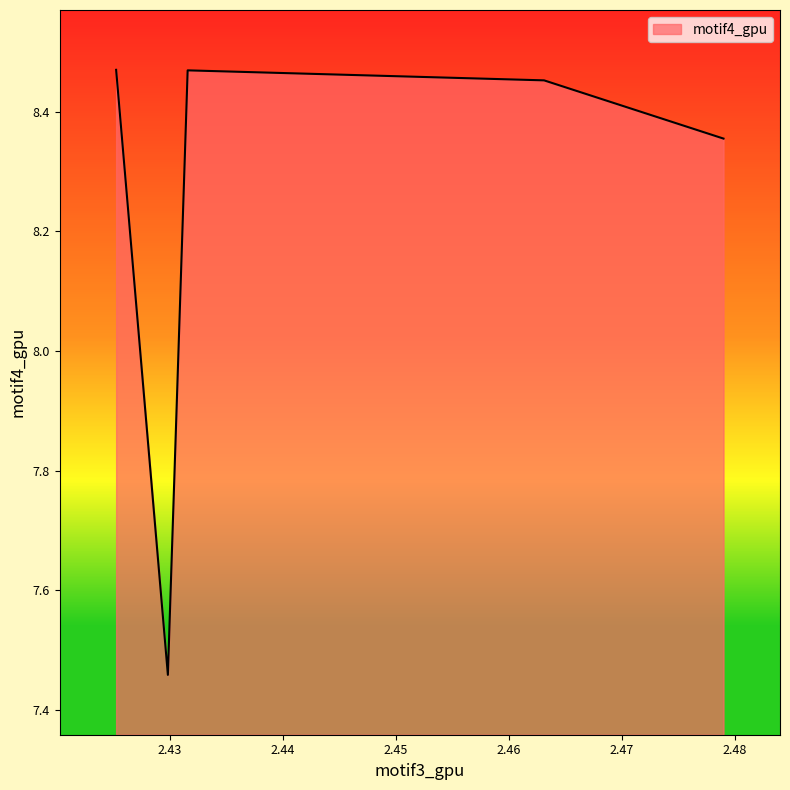

Count the values in the range 8 to 9.

4